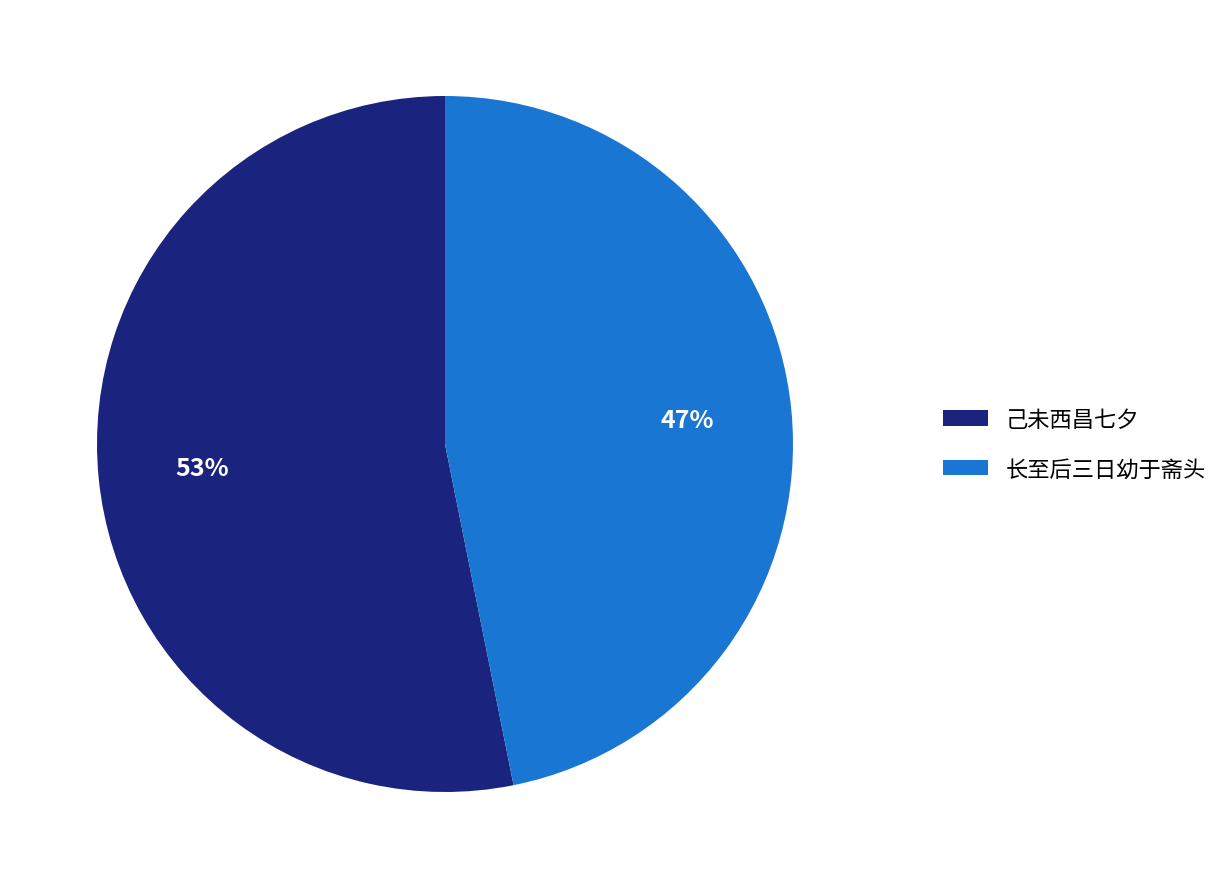

Is there any slice that represents more than half of the pie?

Yes